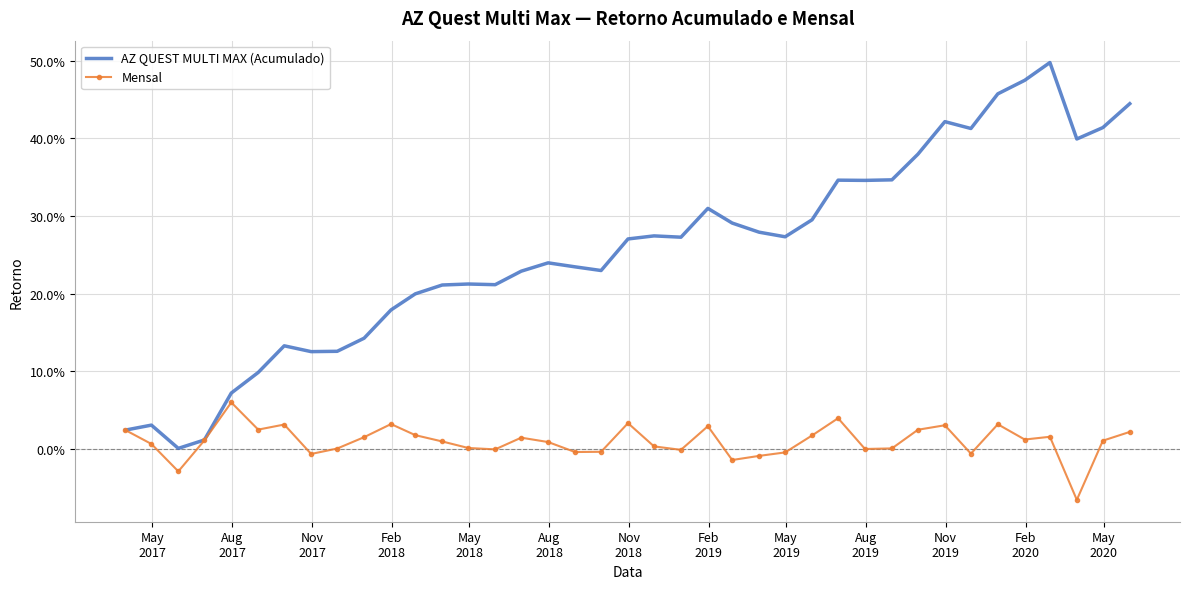

List the series in order of their peak value, highest first.

AZ QUEST MULTI MAX (Acumulado), Mensal